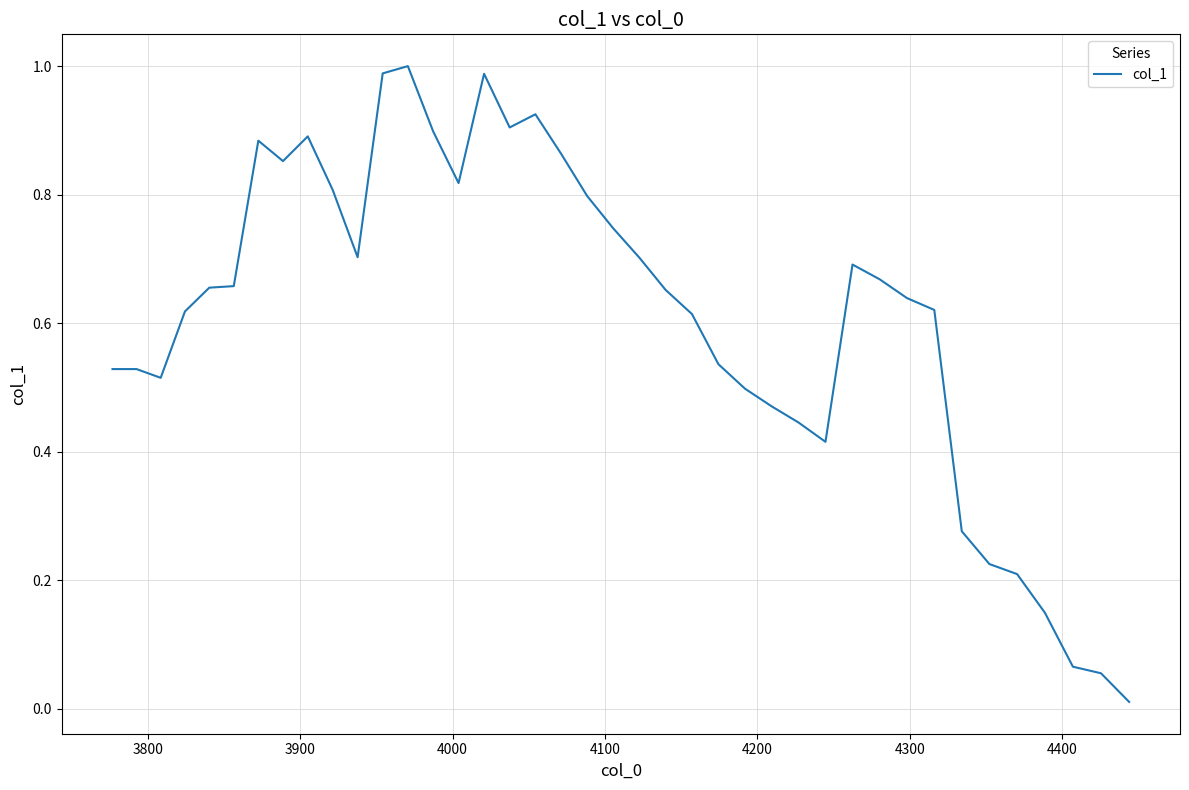

How many lines are shown in the chart?

1